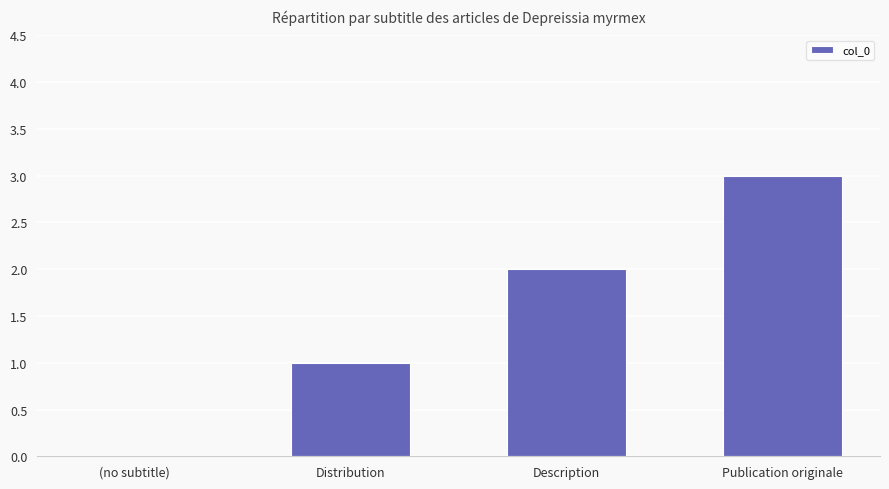

What is the change in value from Description to Publication originale?

+1